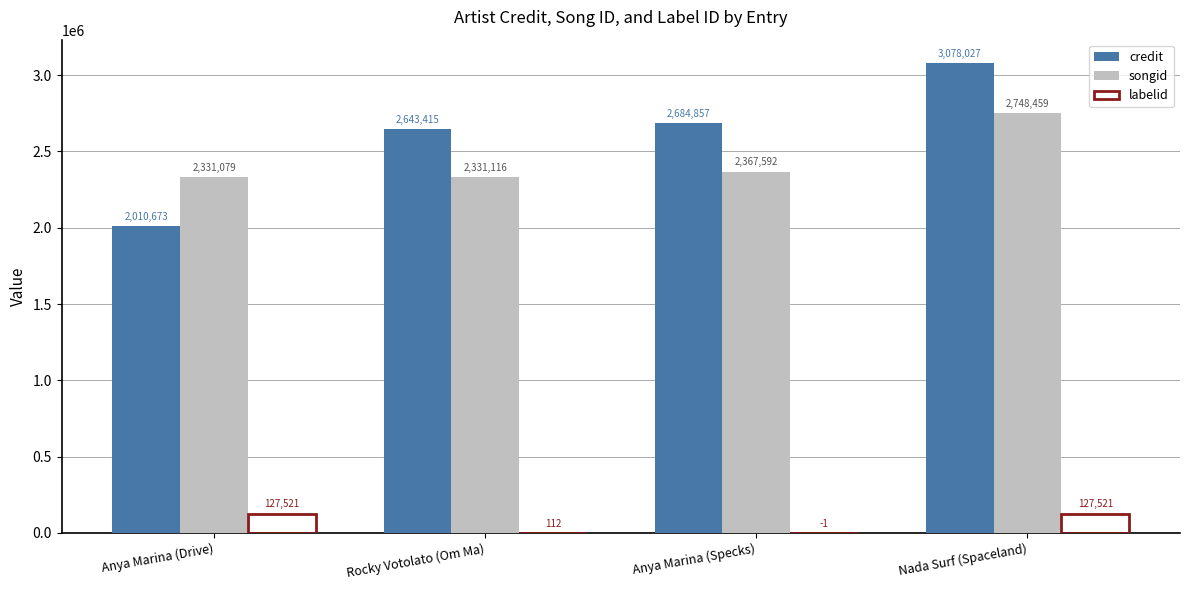

Reading left to right, extract all data points from this chart.

credit: 2010673	2643415	2684857	3078027
songid: 2331079	2331116	2367592	2748459
labelid: 127521	112	0	127521